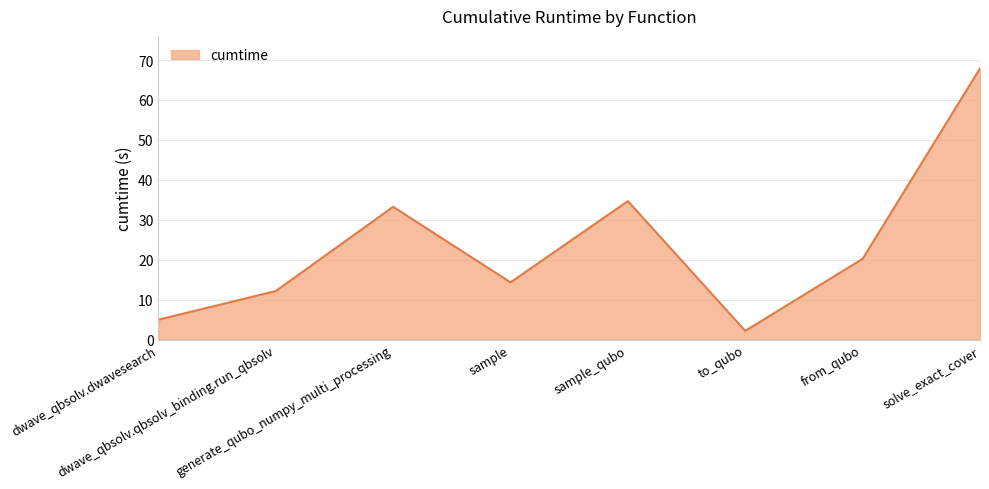

What is the sum of the values at sample_qubo and solve_exact_cover?

102.6